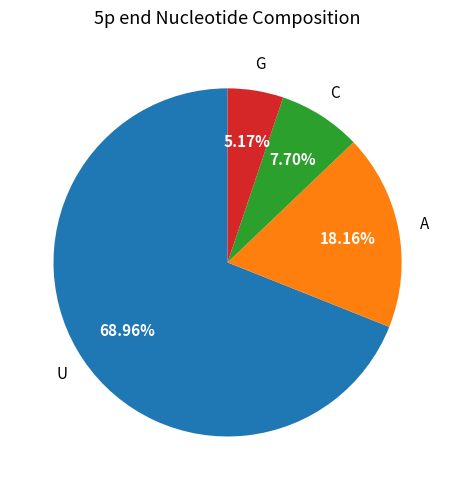

What is the largest slice in the pie chart?

U